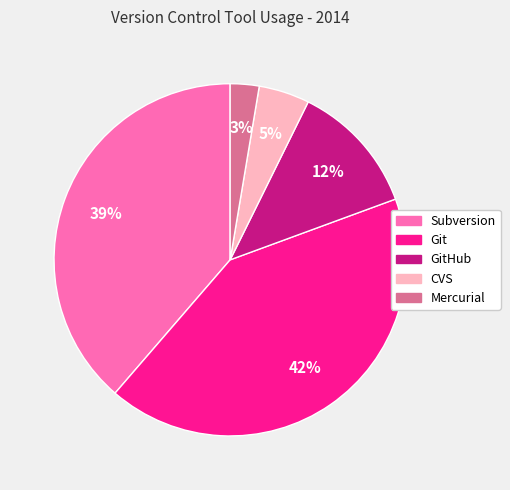

Rank the categories by value from highest to lowest.

Git, Subversion, GitHub, CVS, Mercurial